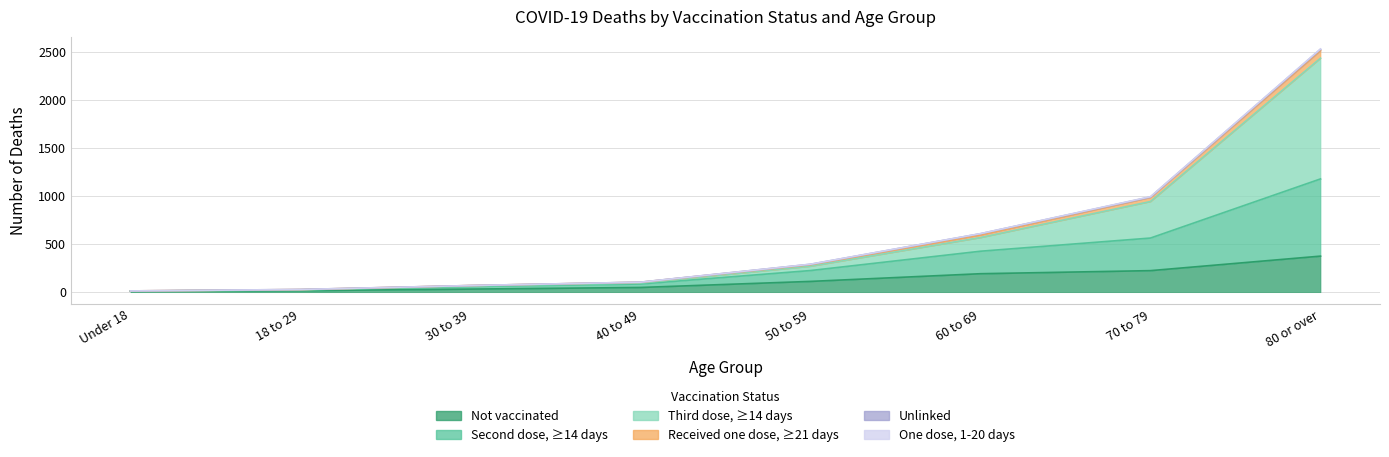

What is the label of the 3rd point from the right?

60 to 69